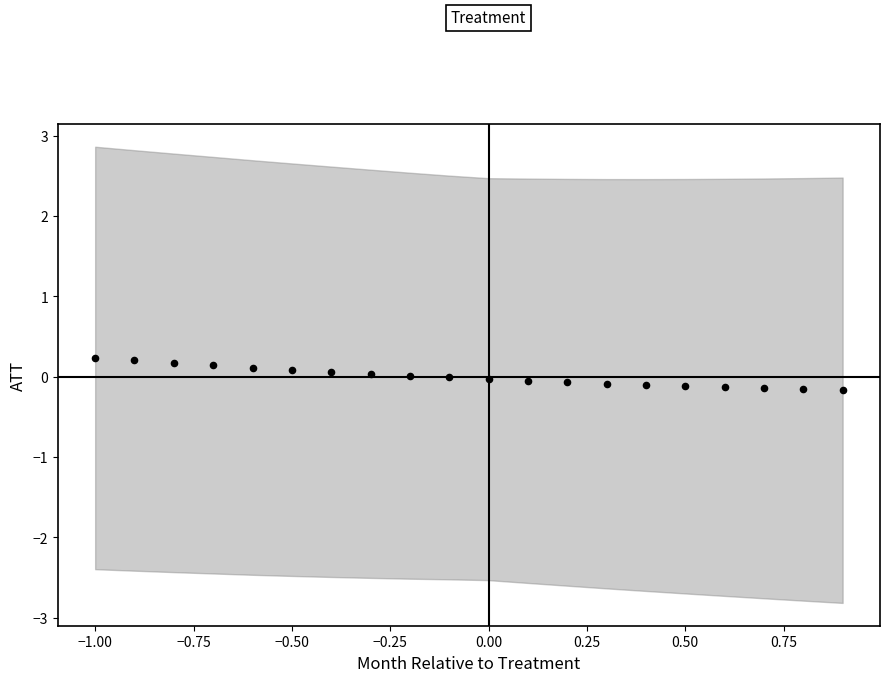

What is the range of Y values (max minus min)?

0.4